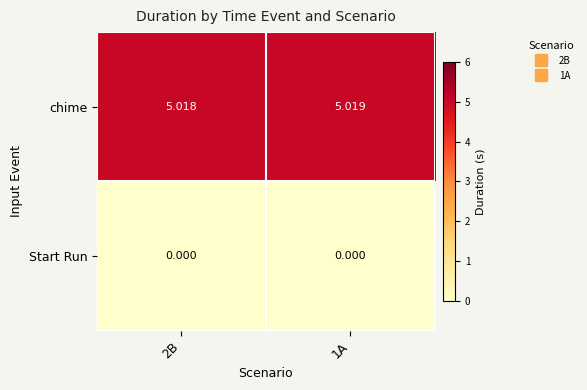

Which series has the largest total across all categories?

chime